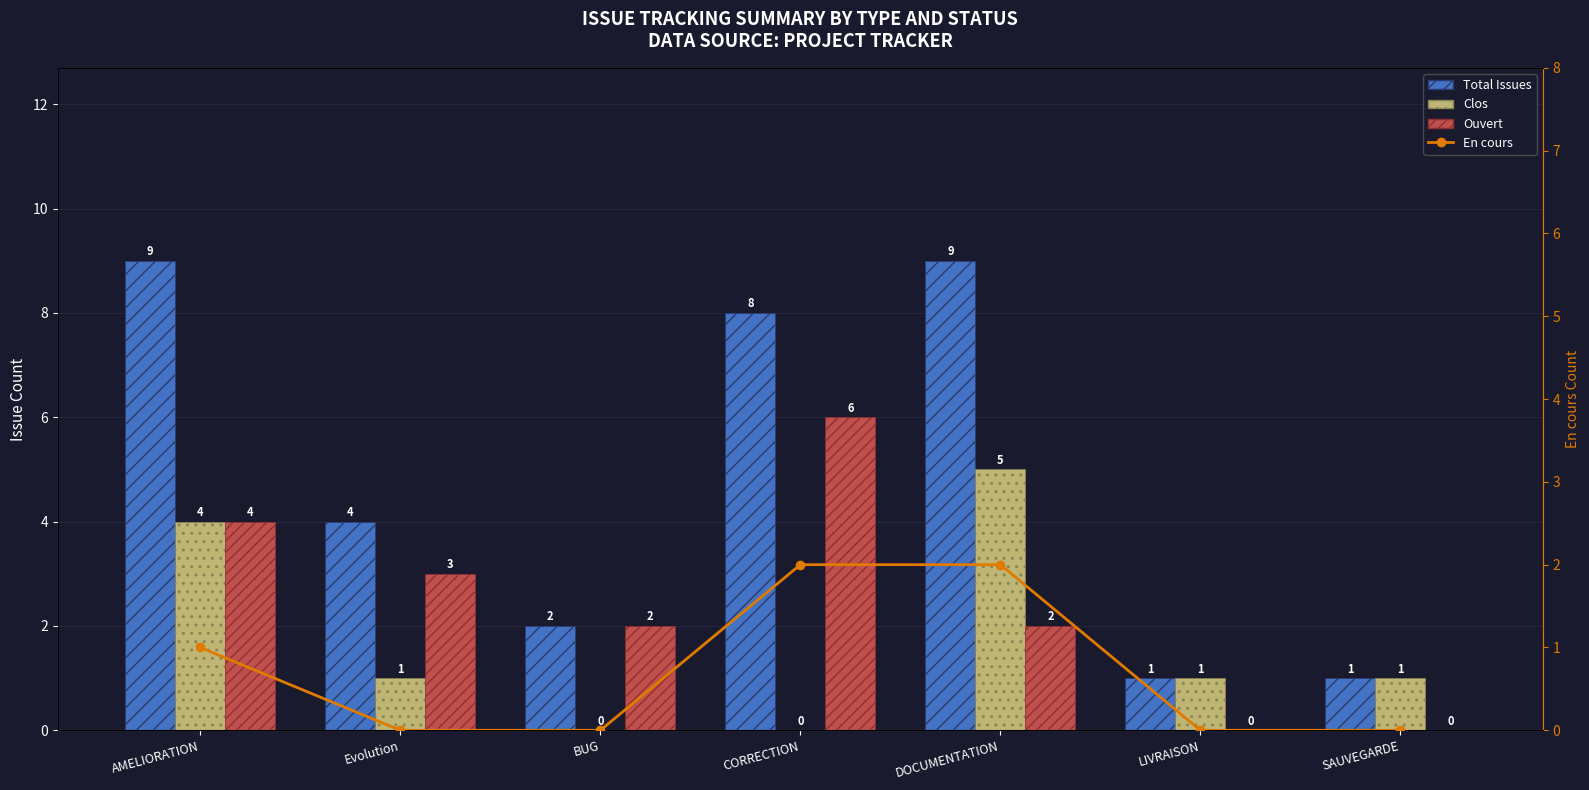

How many values in the Total Issues series exceed 4?

3